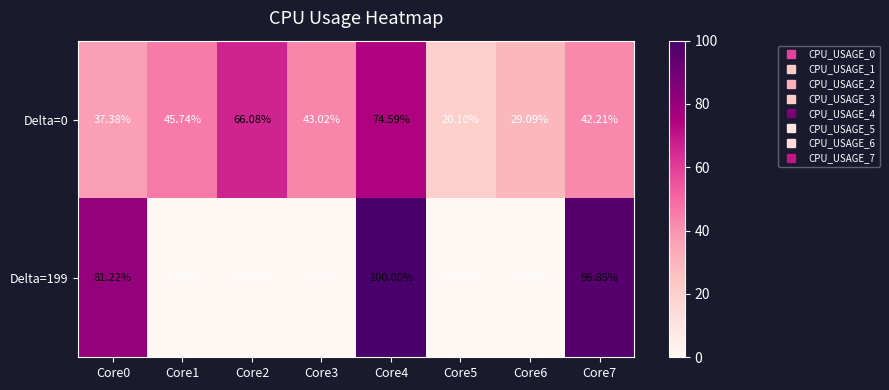

Is the value of Delta=0 at Core2 greater than the value of Delta=199 at Core2?

Yes